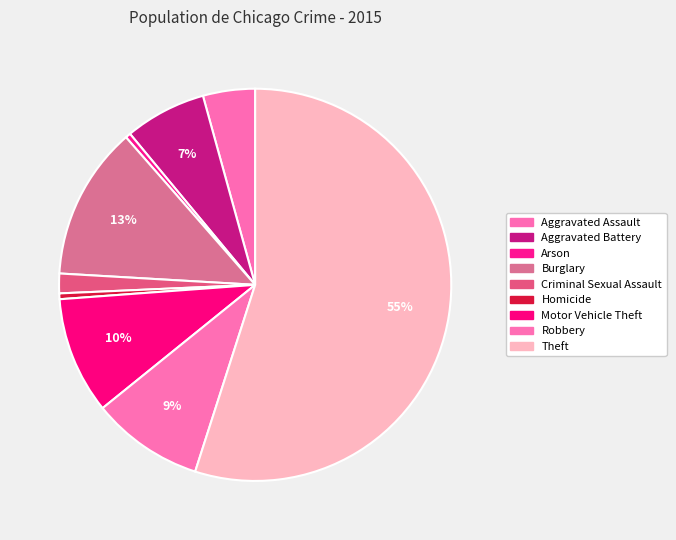

What is the smallest slice in the pie chart?

Arson